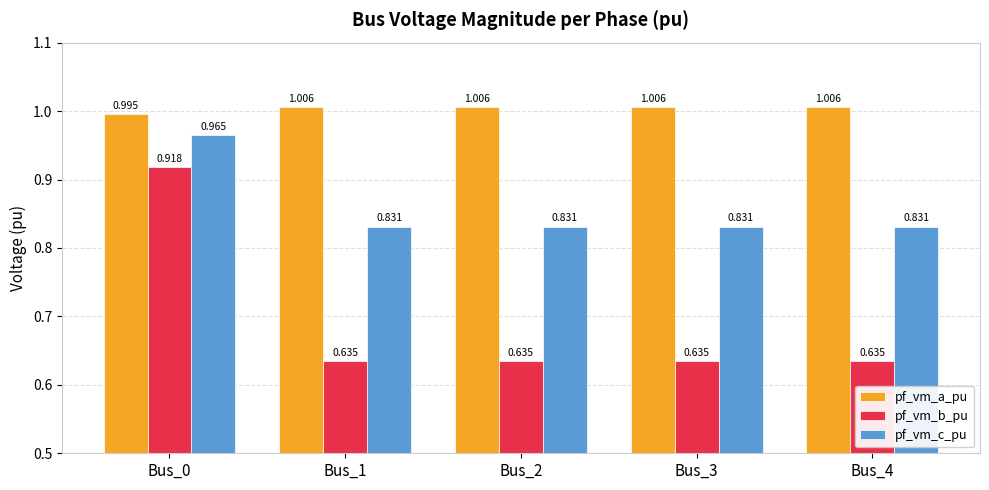

Is the value of pf_vm_b_pu at Bus_1 greater than the value of pf_vm_c_pu at Bus_2?

No